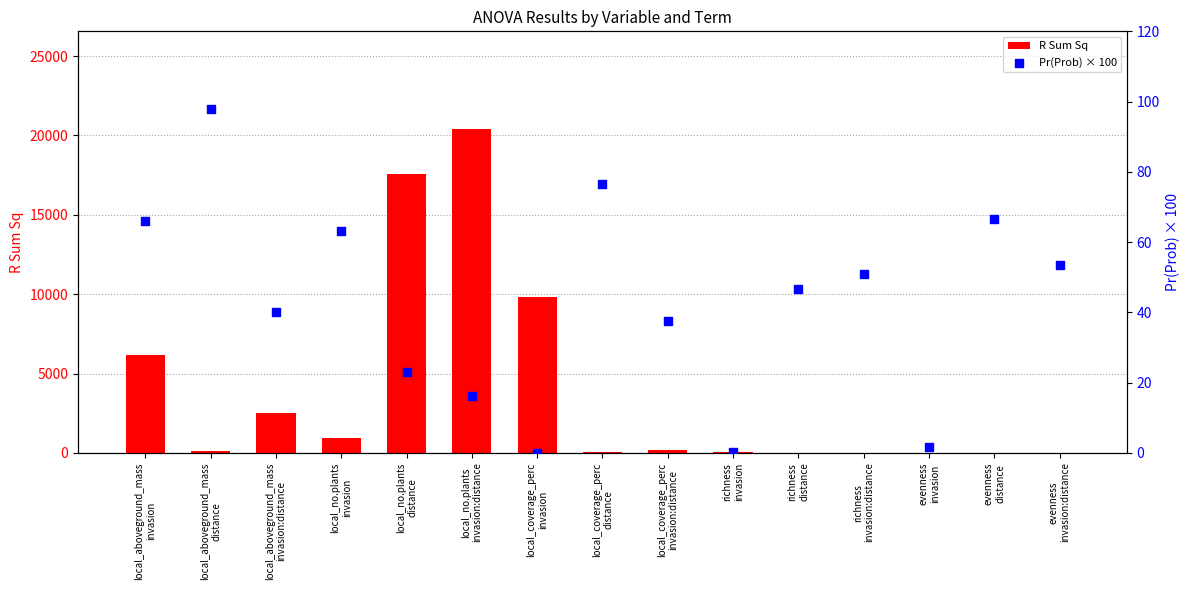

Which series has the largest total across all categories?

R Sum Sq